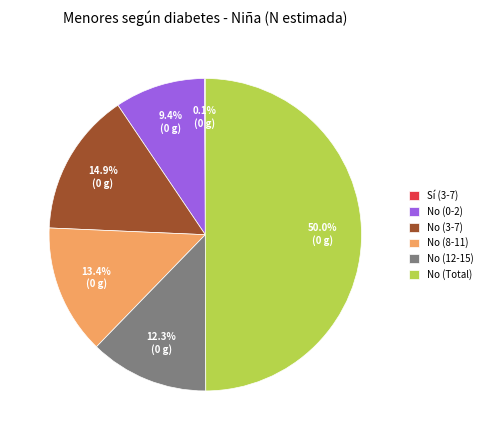

To the nearest percent, what portion does No (0-2) represent?

9%